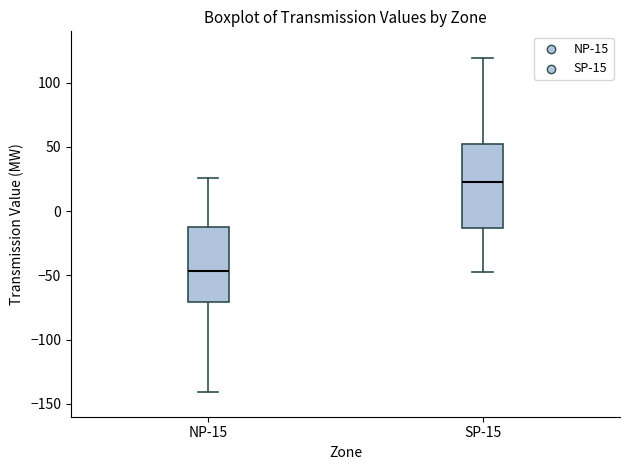

Which box's median line is the highest?

SP-15